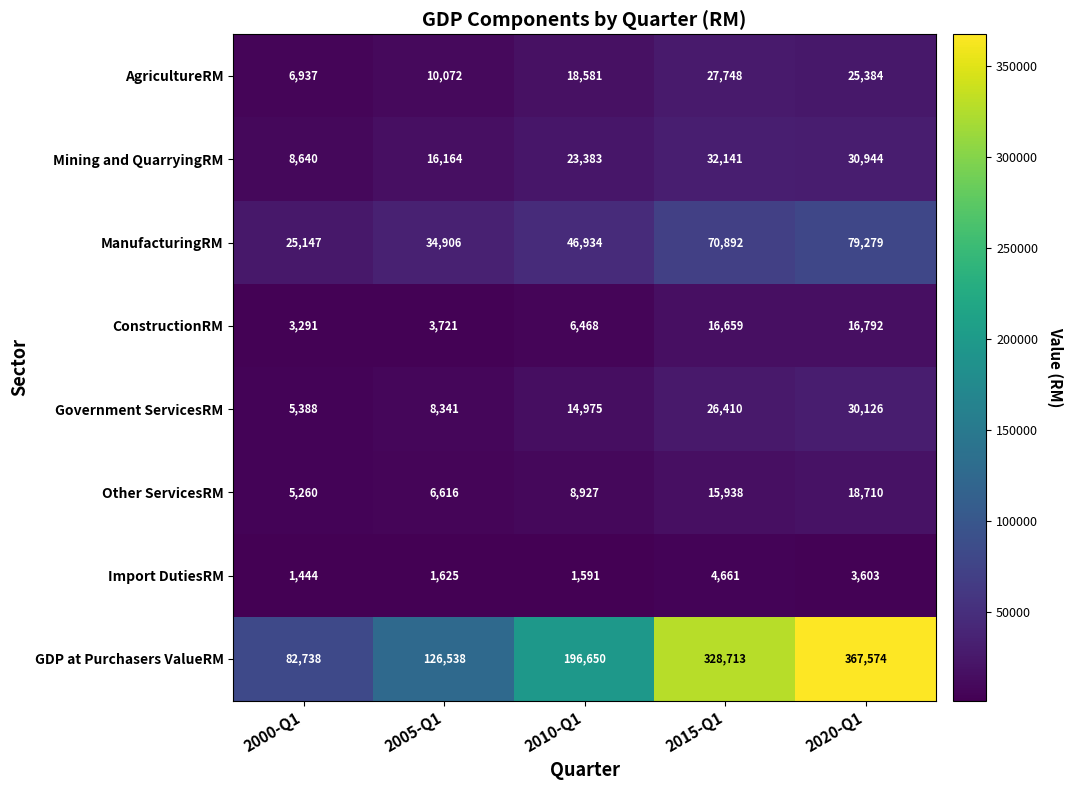

List the series in order of their peak value, highest first.

GDP at Purchasers ValueRM, ManufacturingRM, Mining and QuarryingRM, Government ServicesRM, AgricultureRM, Other ServicesRM, ConstructionRM, Import DutiesRM